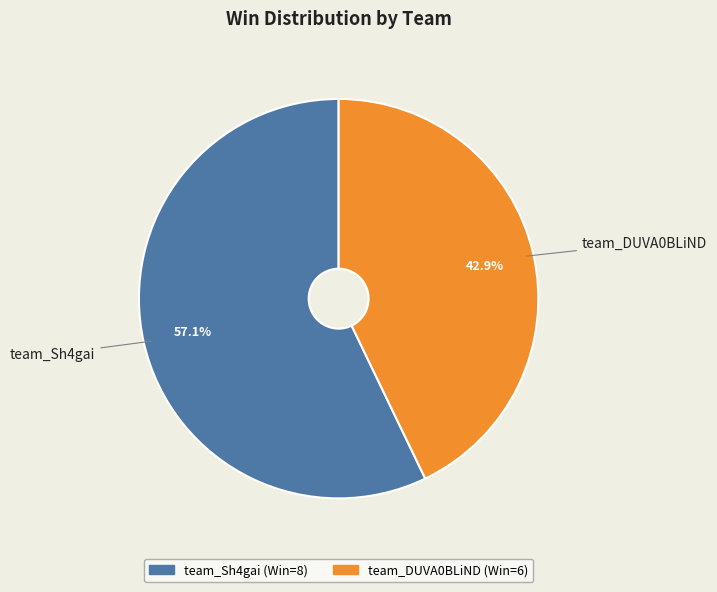

Combined, do team_Sh4gai and team_DUVA0BLiND account for over 50%?

Yes